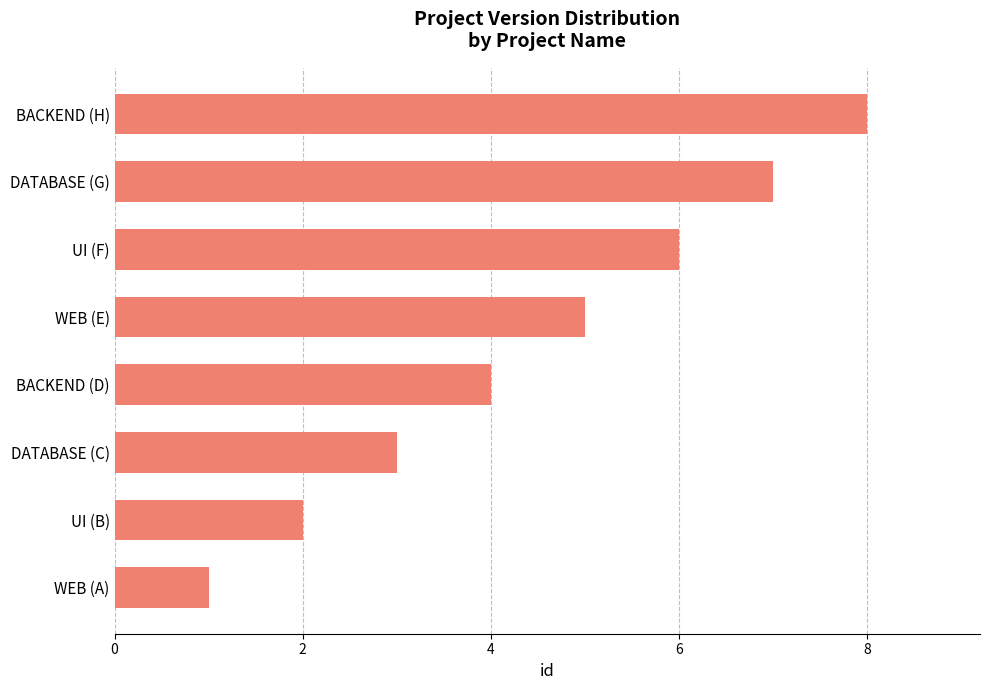

Is it true that the value at UI (F) is 10?

False